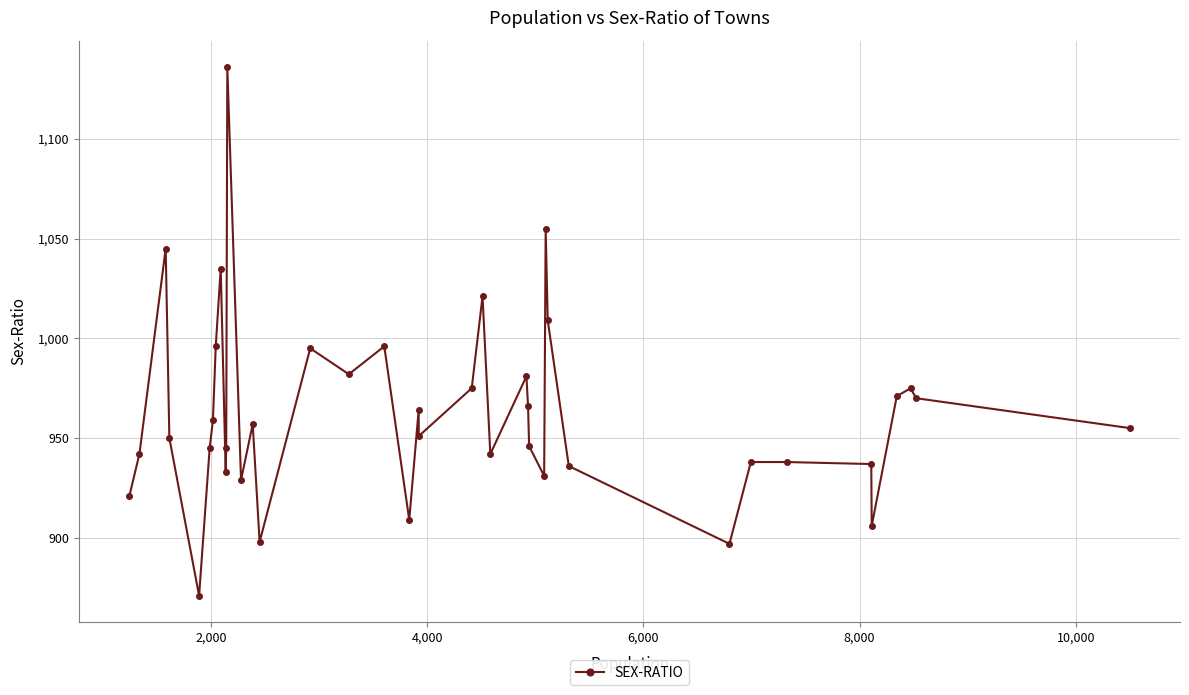

How many distinct data groups are displayed?

1